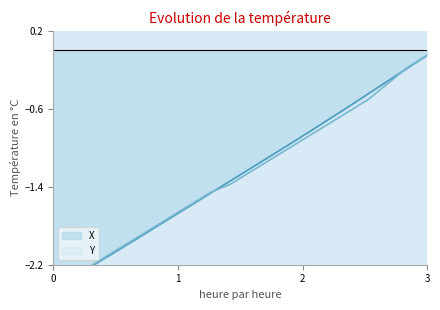

Reading right to left, extract all data points from this chart.

X: -0.1	-0.2	-0.3	-0.4	-0.6	-0.7	-0.8	-1.0	-1.1	-1.2	-1.3	-1.5	-1.6	-1.7	-1.8	-2.0	-2.1	-2.2	-2.3	-2.4
Y: -0.1	-0.2	-0.3	-0.5	-0.6	-0.8	-0.9	-1.0	-1.1	-1.2	-1.4	-1.5	-1.6	-1.7	-1.8	-2.0	-2.1	-2.2	-2.3	-2.4